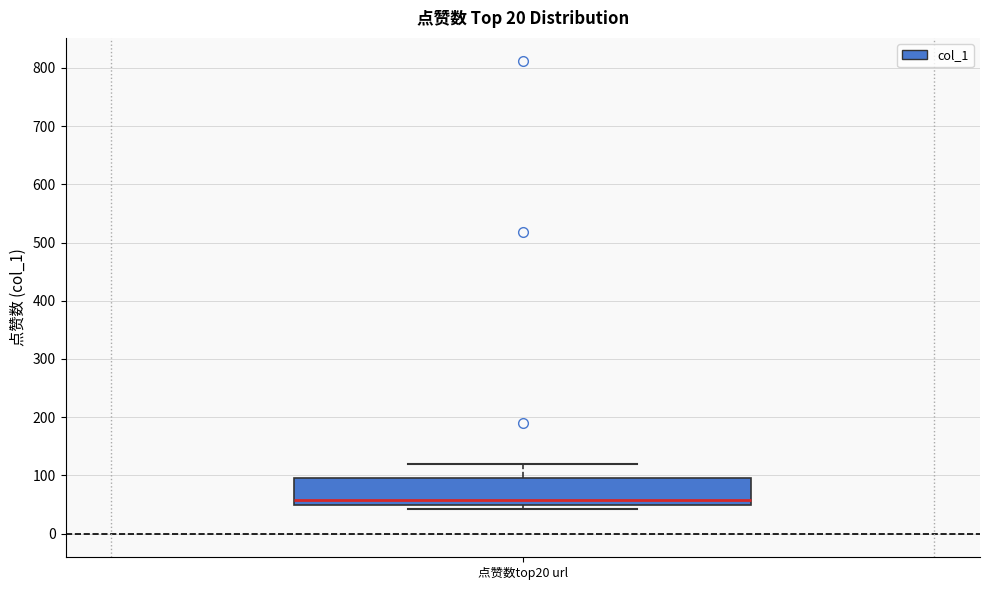

Read this box plot against the y-axis: the position of the median line, the range covered by the box, and the ends of both whiskers. The values are not printed on the chart, so give them approximately, as read against the axis.

median 60, box 50 to 90, whiskers 40 to 120